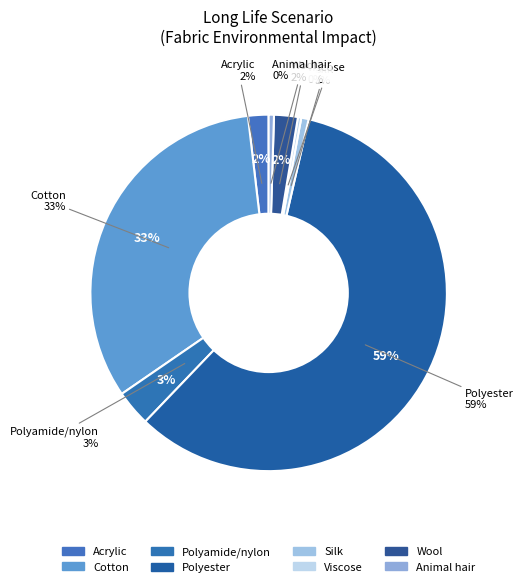

What is the total percentage of Silk and Wool?

2.8%